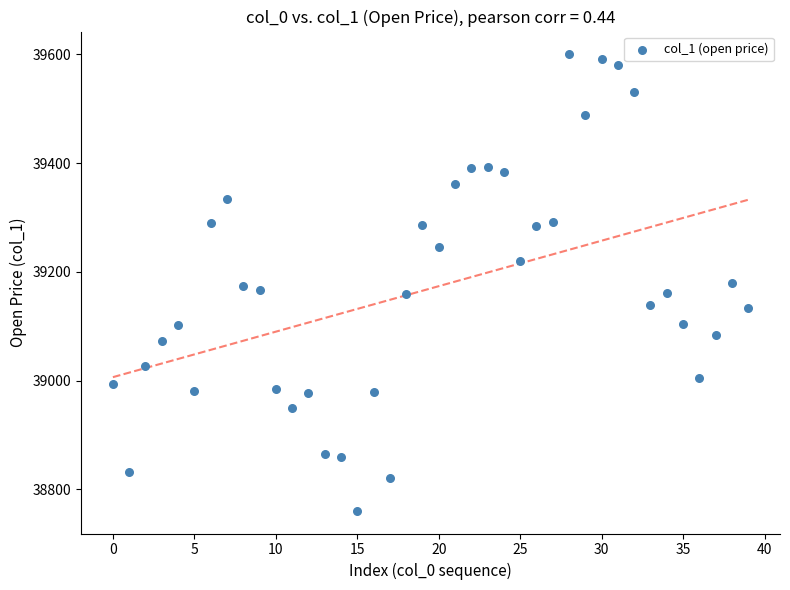

What is the range of Y values (max minus min)?

839.4